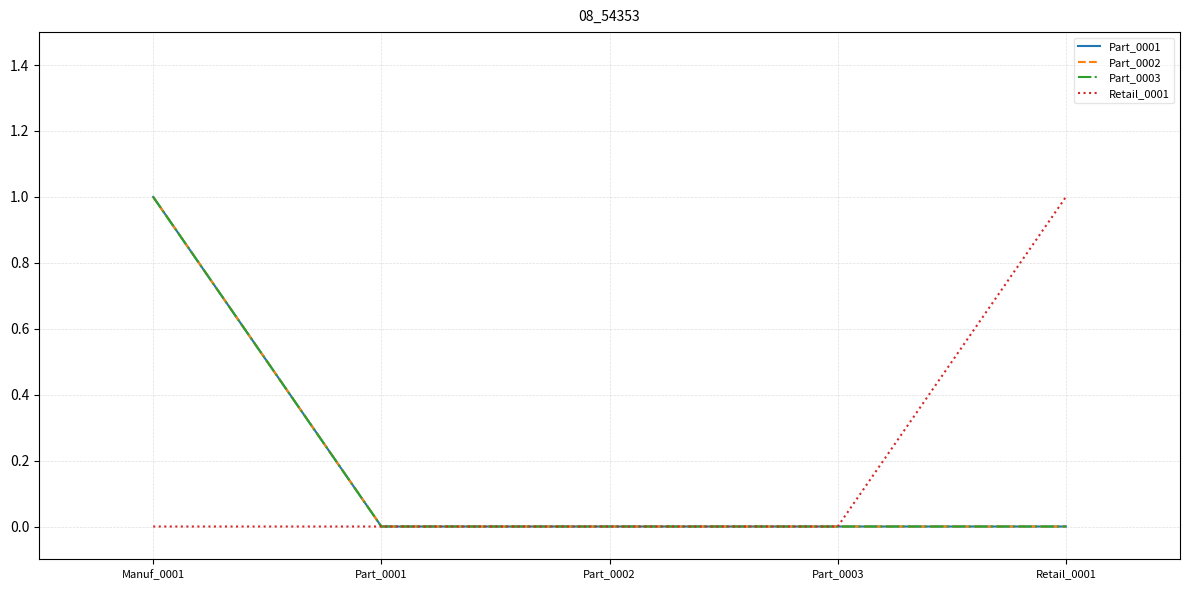

The value of Part_0002 at Part_0001 is 0. True or false?

True